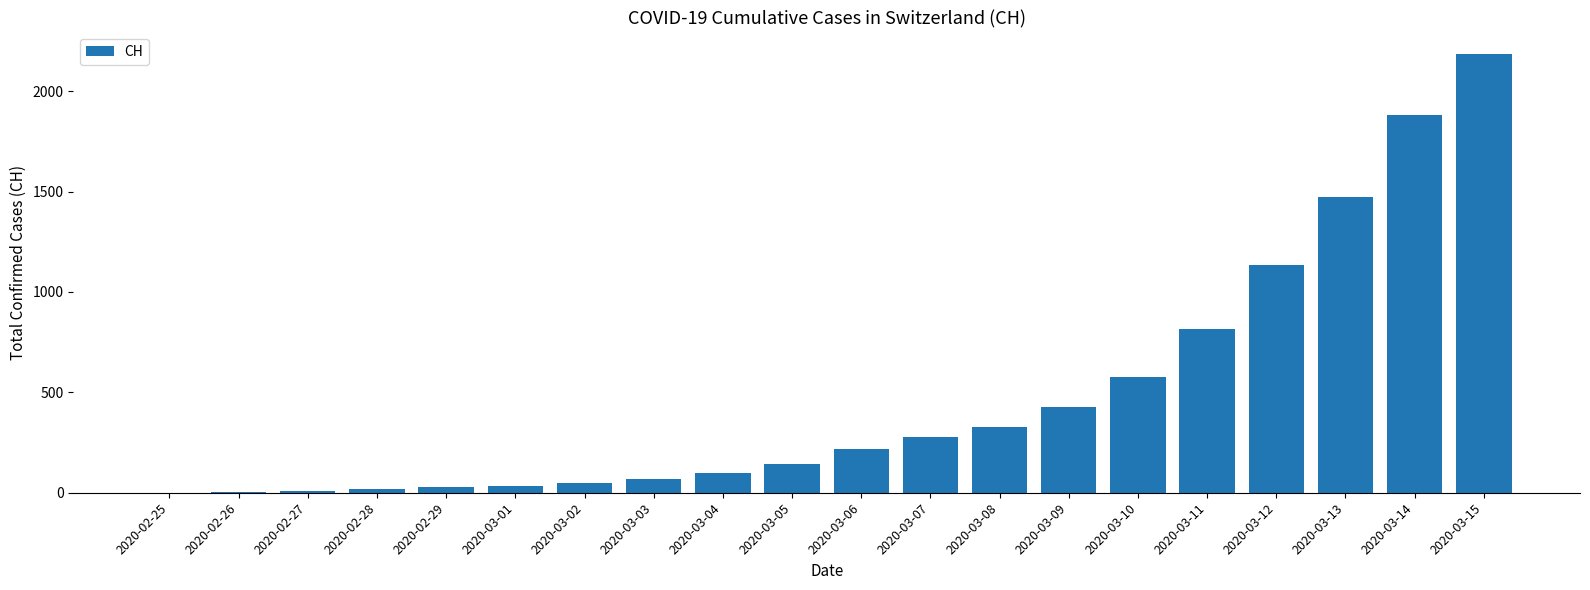

What is the difference between the values at 2020-03-08 and 2020-03-05?

184